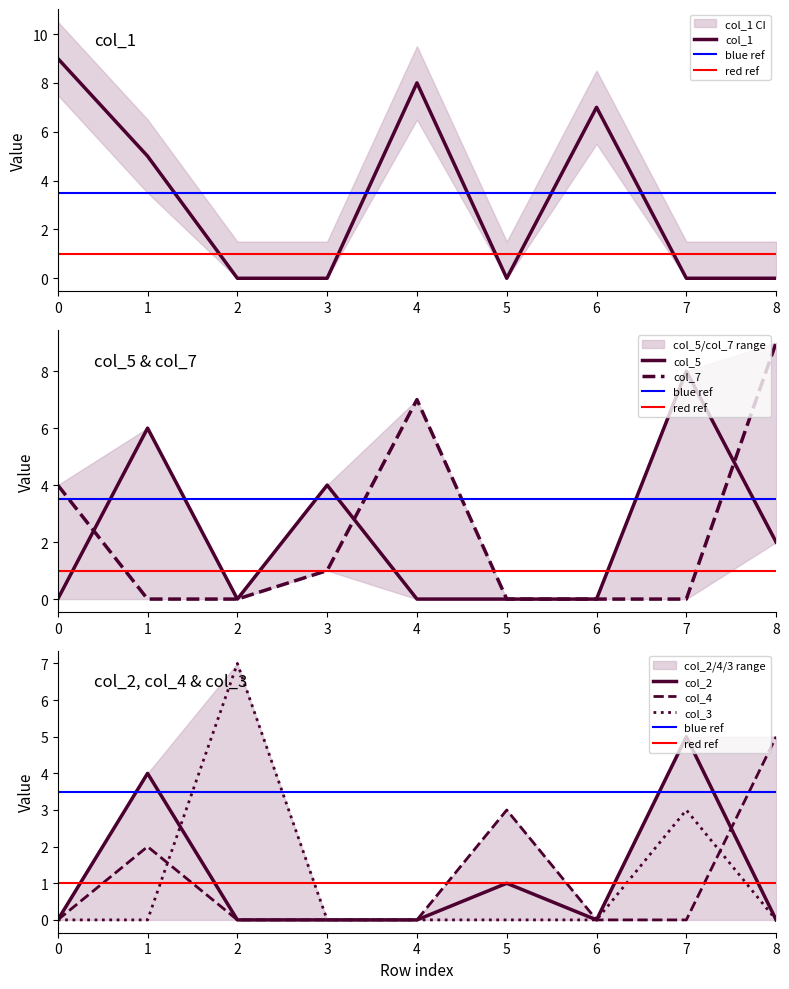

The col_3 series shows 11 at 2. True or false?

False